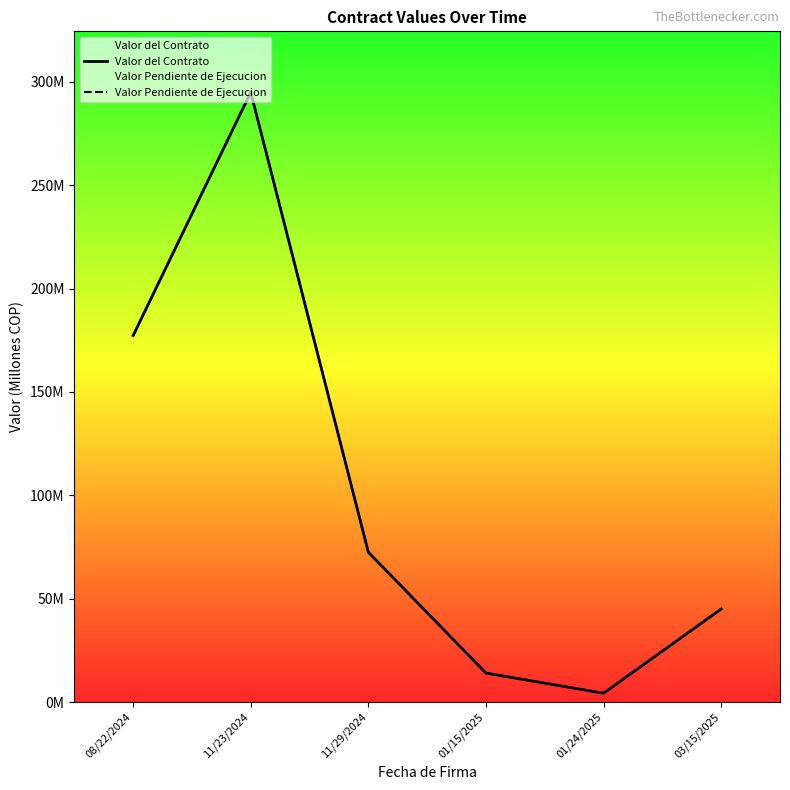

True or false: Valor Pendiente de Ejecucion has a value of 14.0 at 01/15/2025.

True